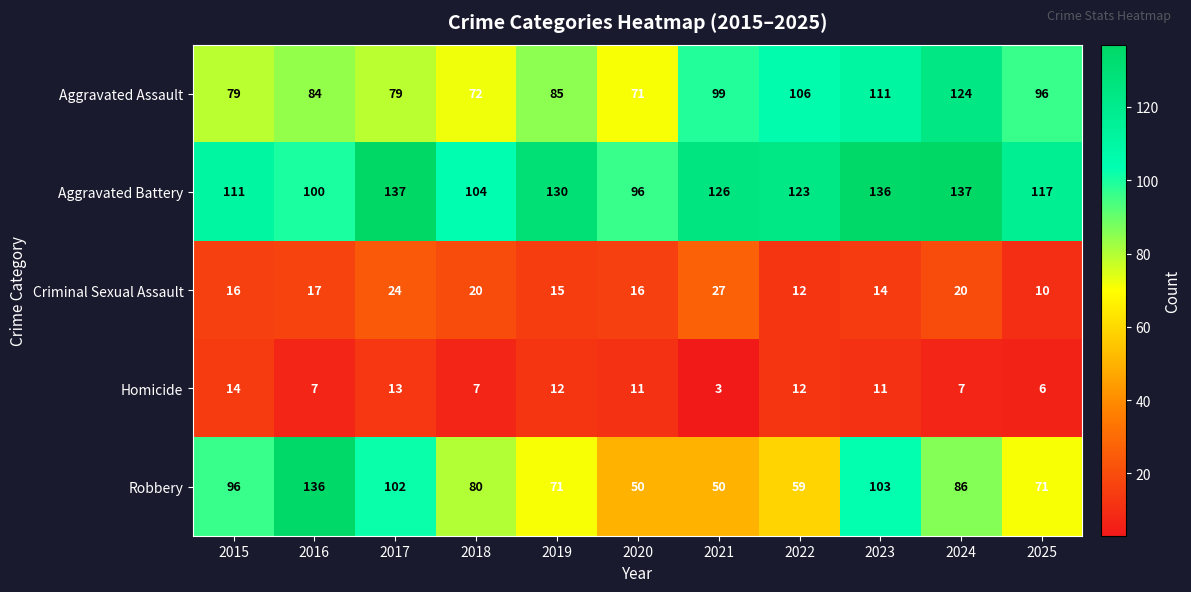

At which category does the chart reach its minimum across all series?

2021